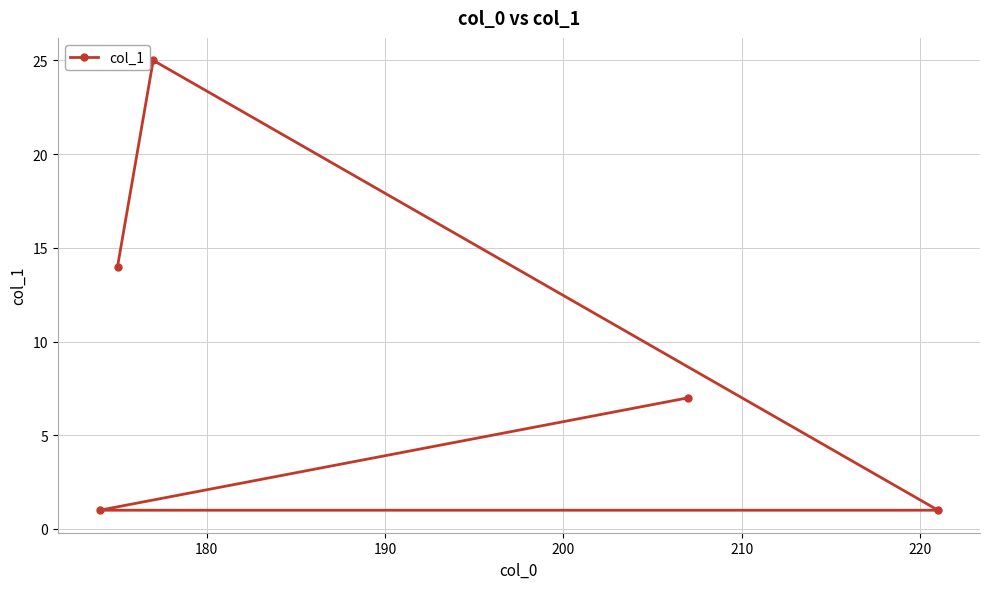

What is the difference between the maximum and minimum values?

24